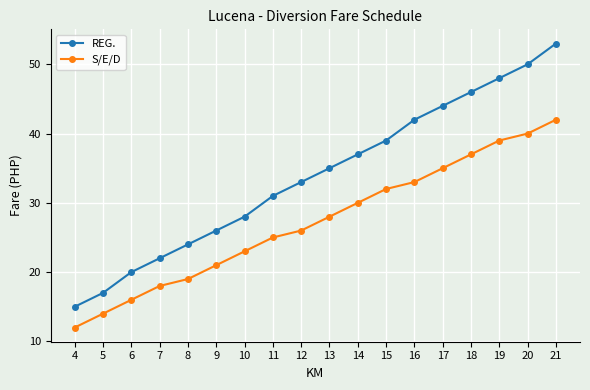

What is the value of the S/E/D point at the 12th from the left?

32